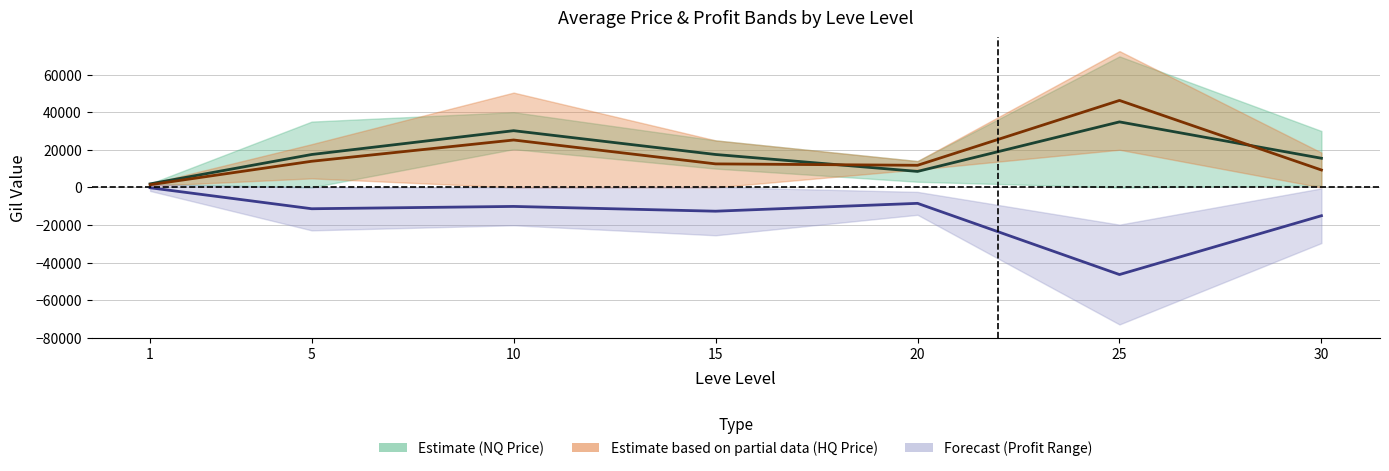

Is this an area chart (filled region under the line)?

No